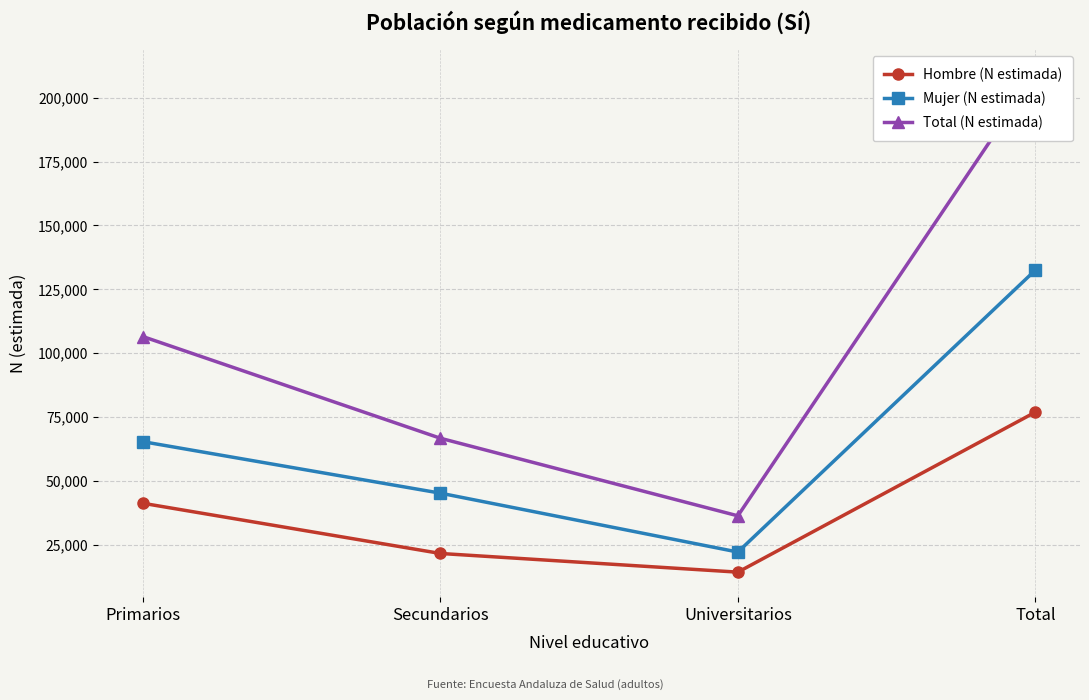

True or false: Total (N estimada) has more than 1 points higher than both neighbors.

False